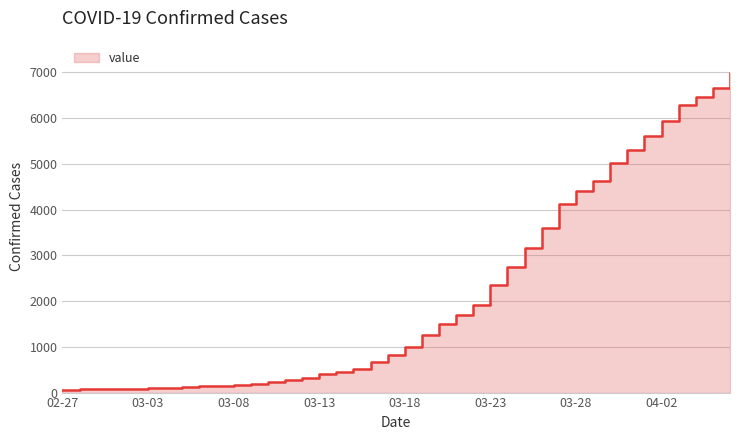

Is it true that the value at 2020-03-31 is 1885?

False